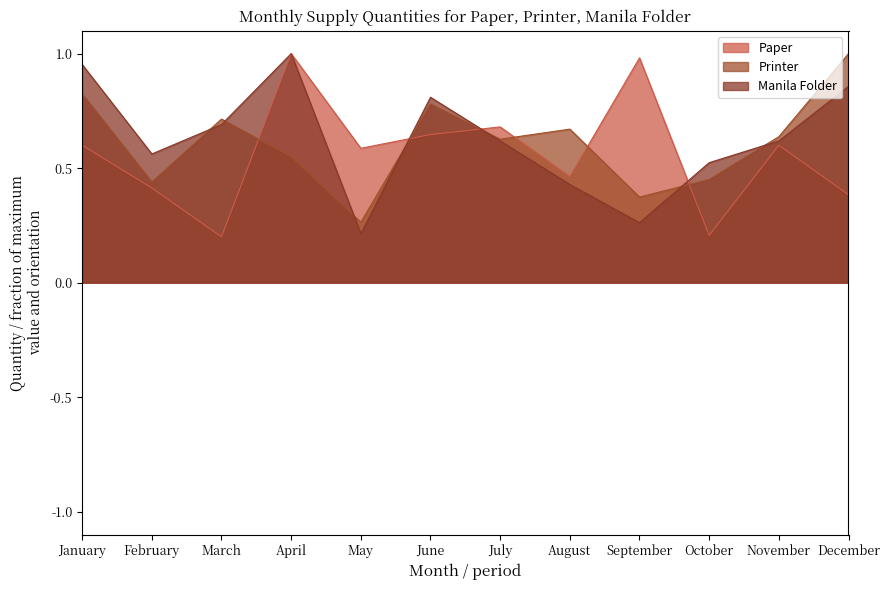

Which category has the highest value across all series?

April